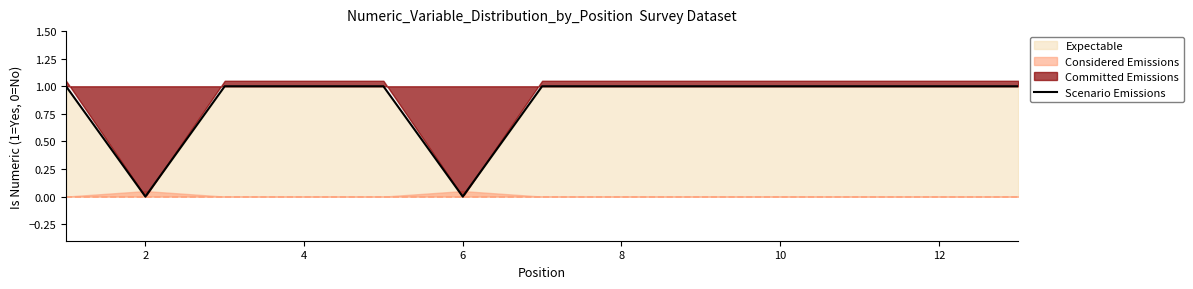

Where is the first local minimum?

2